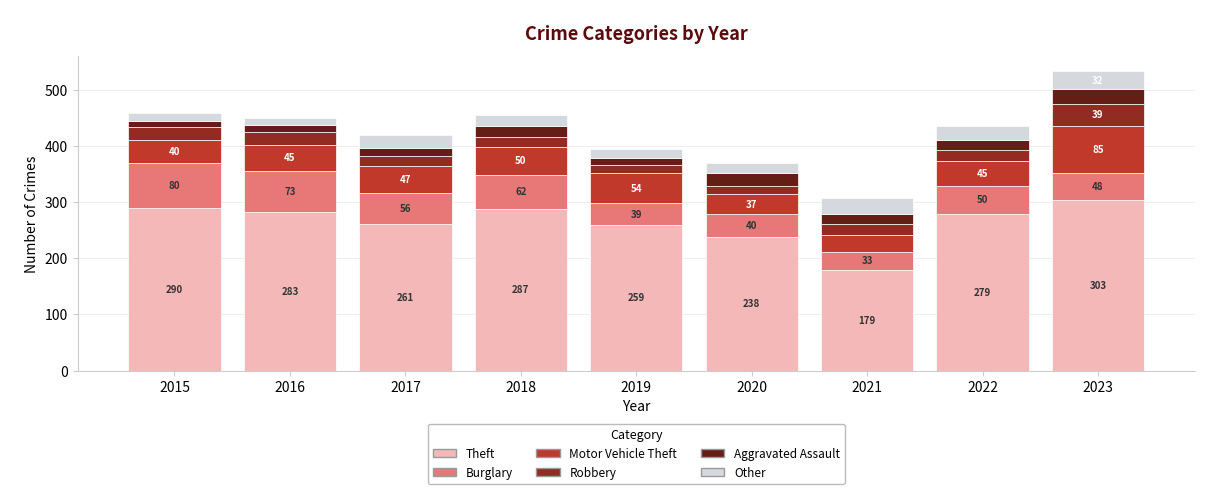

What is the difference between the Theft values at 2019 and 2021?

80